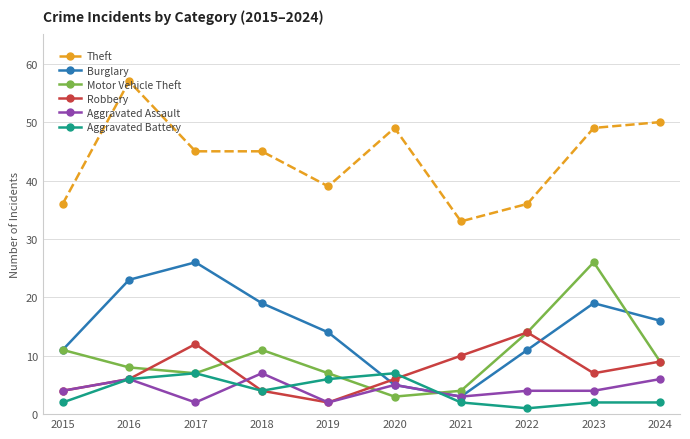

What is the total value across all series at 2021?

55